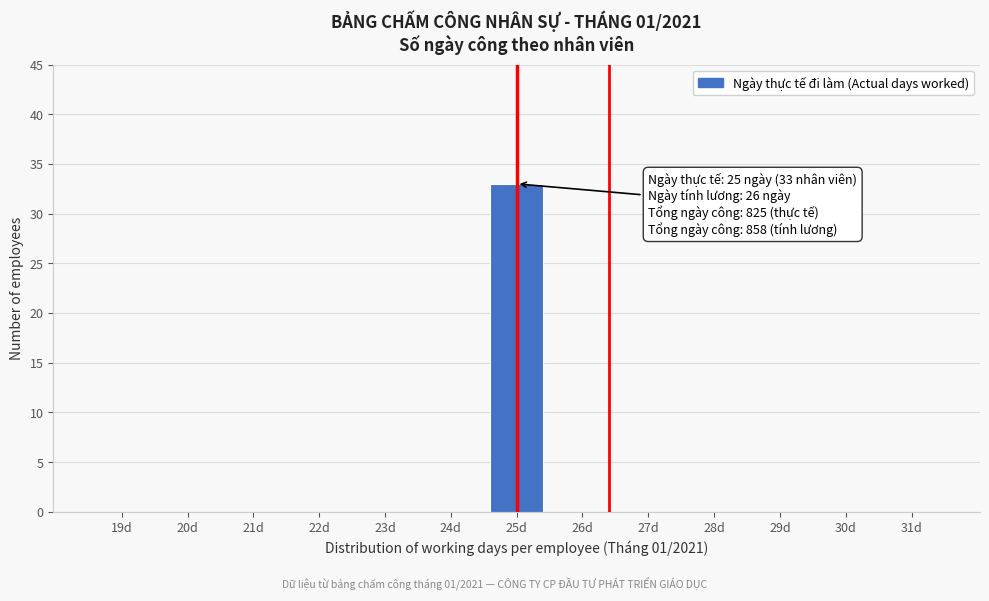

Reading right to left, extract all data points from this chart.

31d=0	30d=0	29d=0	28d=0	27d=0	26d=0	25d=33	24d=0	23d=0	22d=0	21d=0	20d=0	19d=0